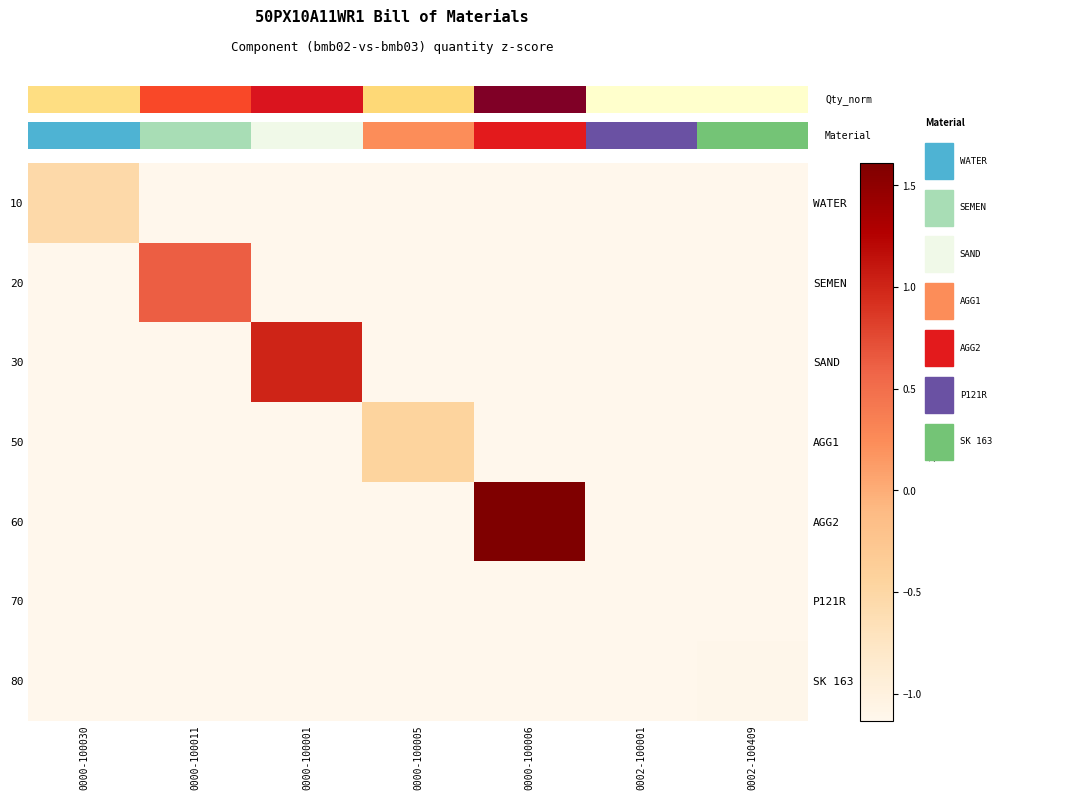

What is the approximate value of 60 at 0000-100005?

-1.1